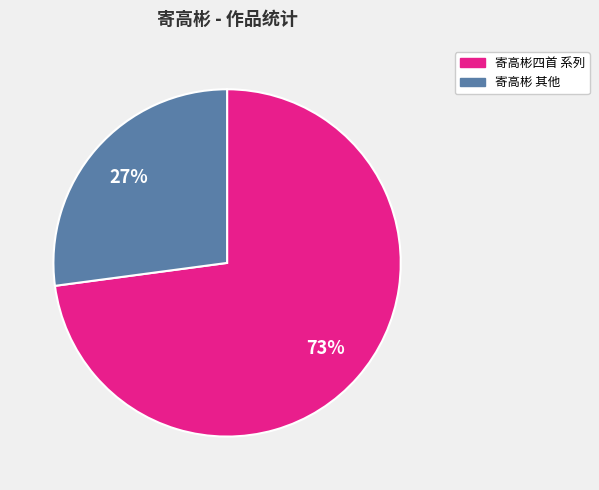

True or false: 寄高彬四首 系列 accounts for 73% of the total.

True